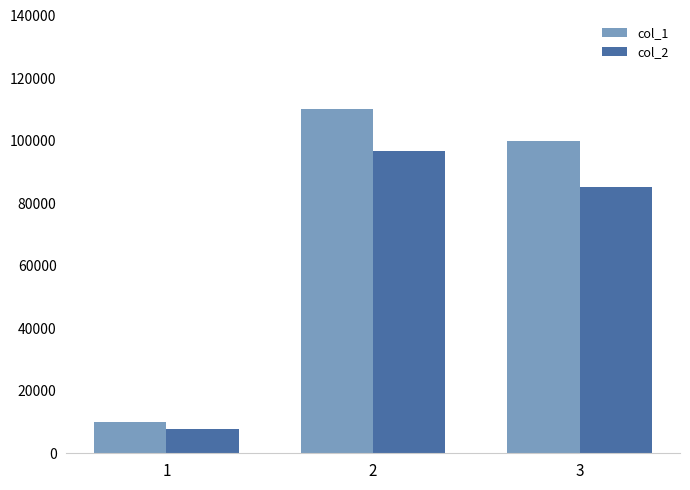

At which label does col_2 first exceed 85000?

2